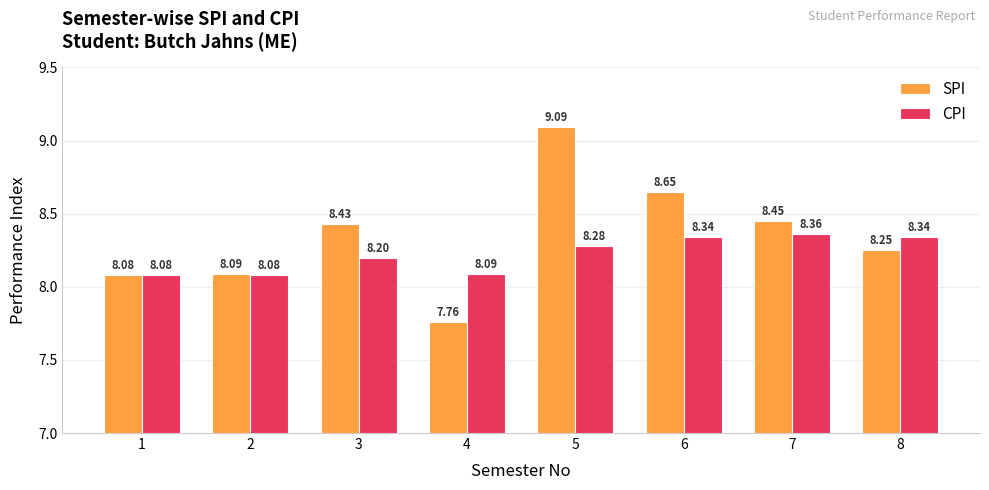

The value of SPI at 3 is 8.4. True or false?

True